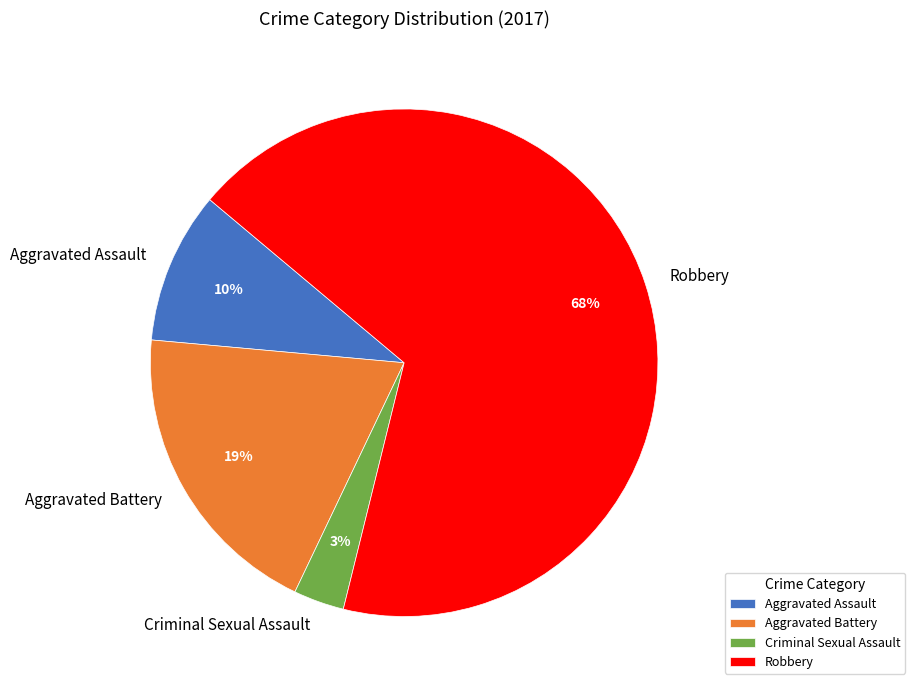

How many slices are in this pie chart?

4